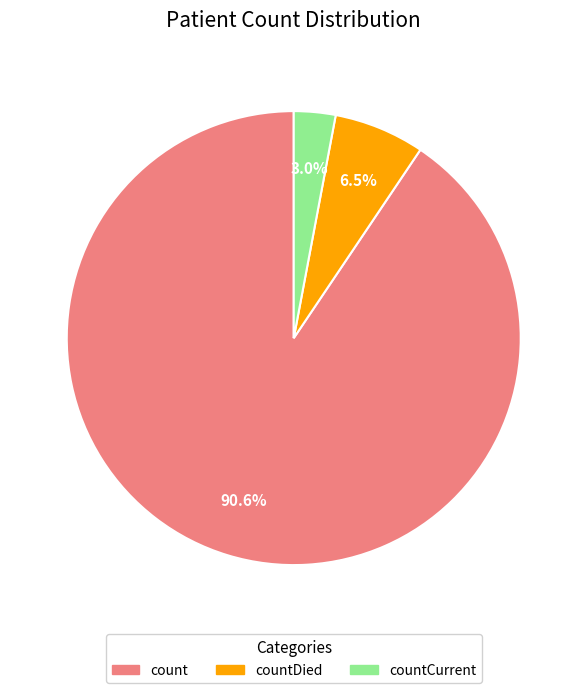

Which slice represents more than half of the pie?

count